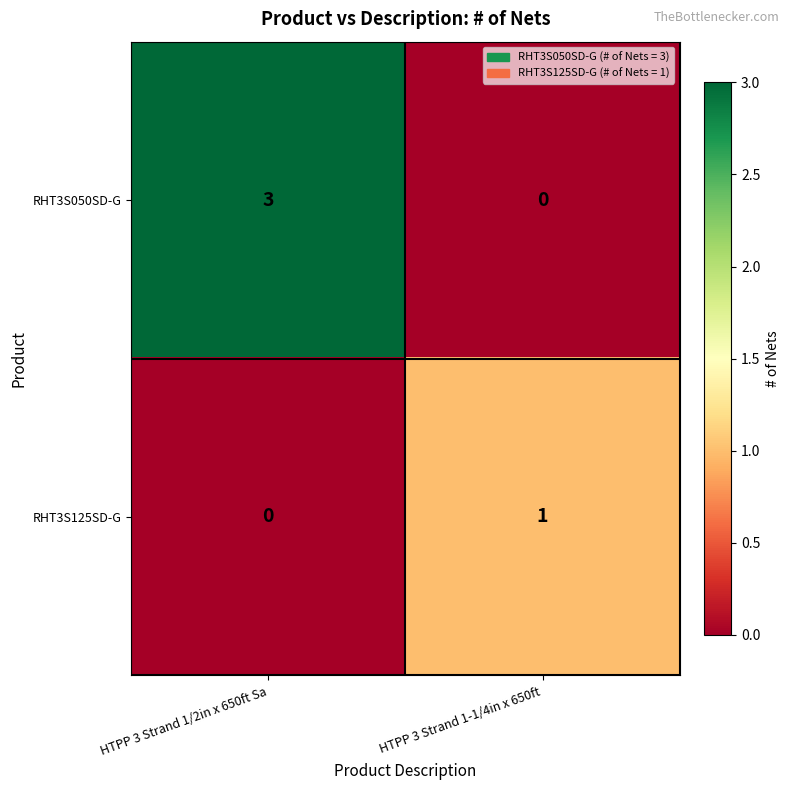

Which series has the largest range (max minus min)?

RHT3S050SD-G